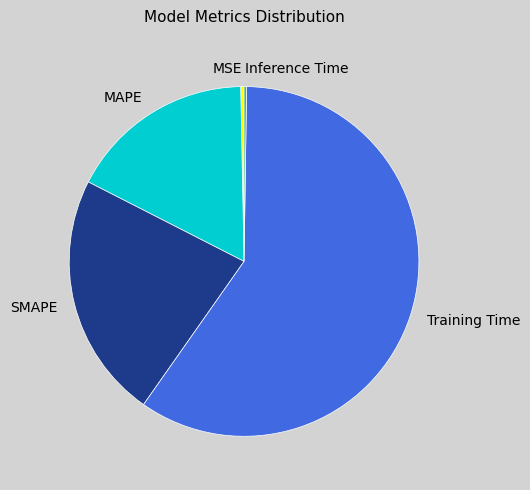

Combined, do SMAPE and MSE account for over 50%?

No